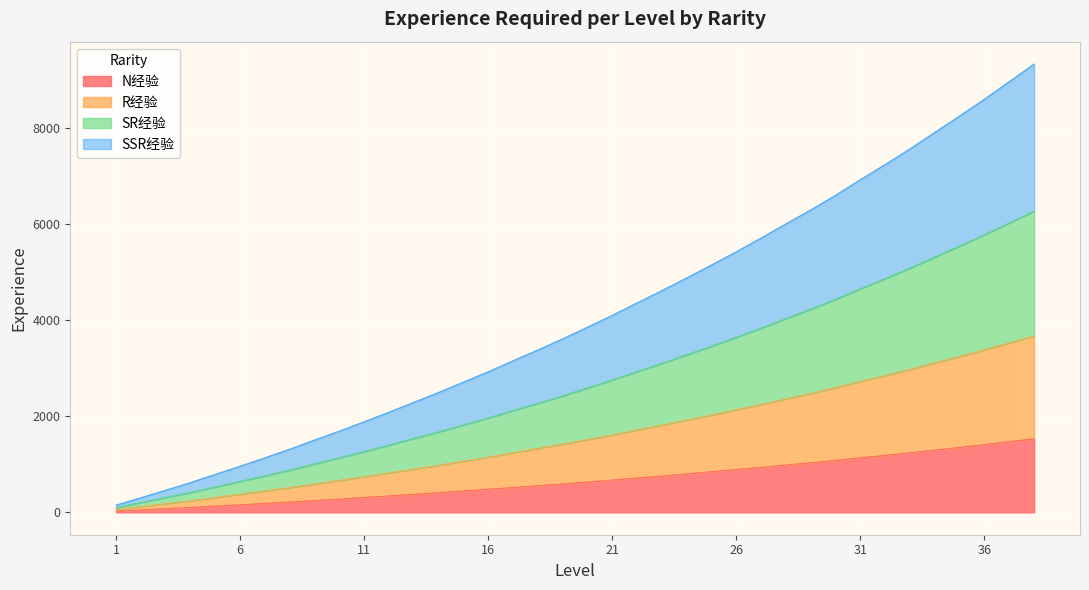

True or false: N经验 and SSR经验 intersect in this chart.

False